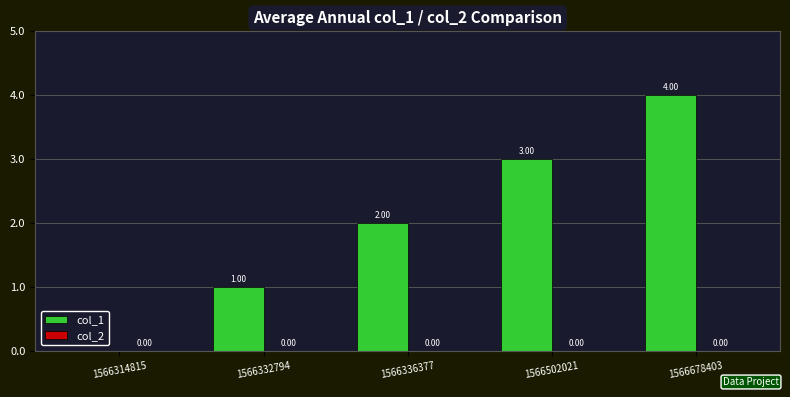

What is the sum of all values?

10